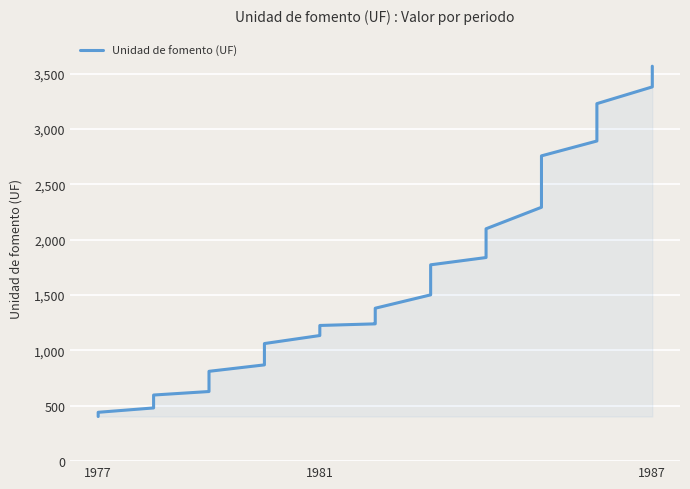

The chart shows a value of 361.3 at 11. True or false?

False